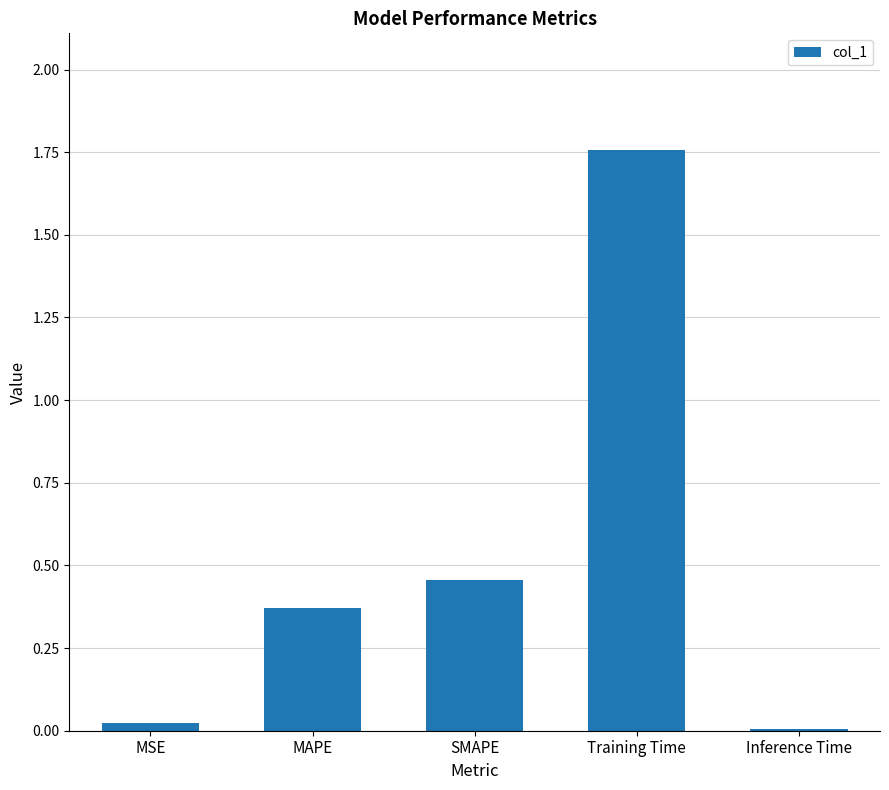

What is the ratio of the value at SMAPE to the value at Training Time?

0.3